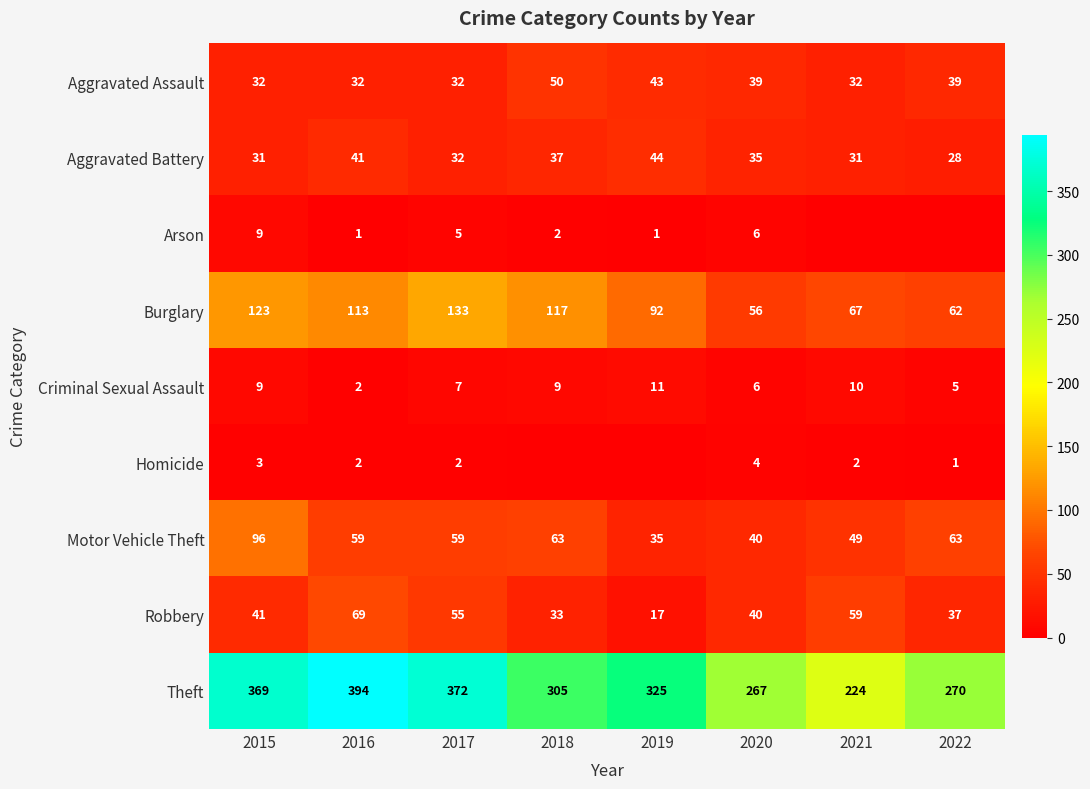

What is the sum of all Aggravated Battery values?

279